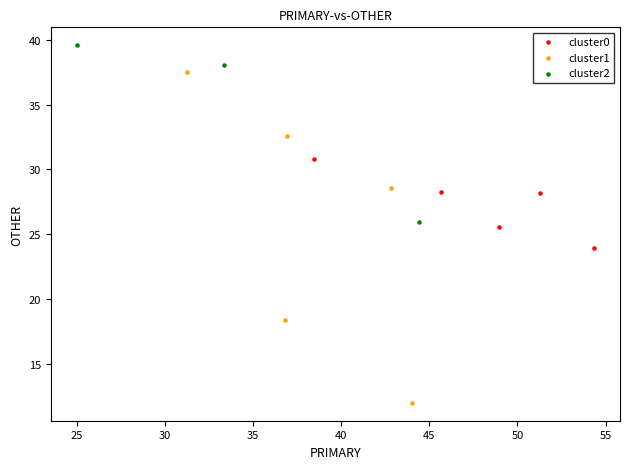

Which series reaches the minimum Y coordinate?

cluster1